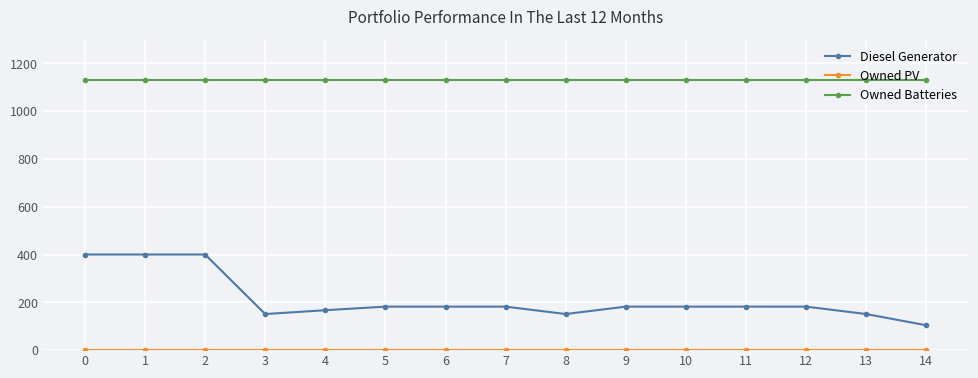

True or false: Diesel Generator has a value of 182 at 5.

True